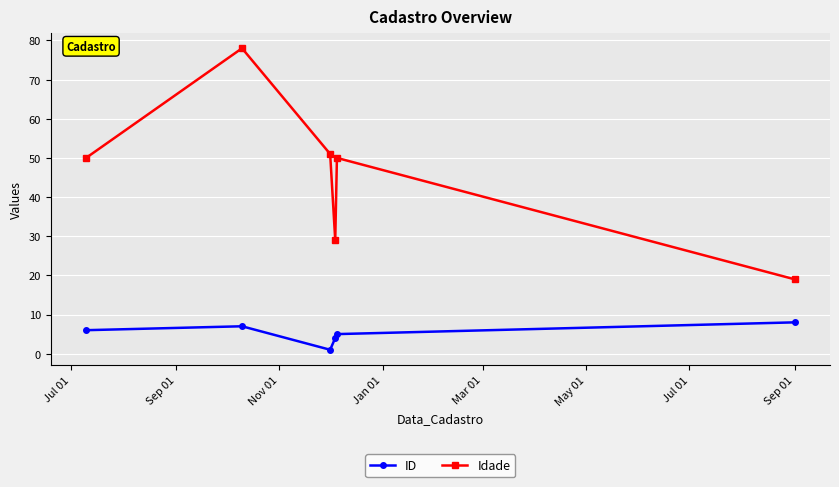

List the series in order of their peak value, lowest first.

ID, Idade